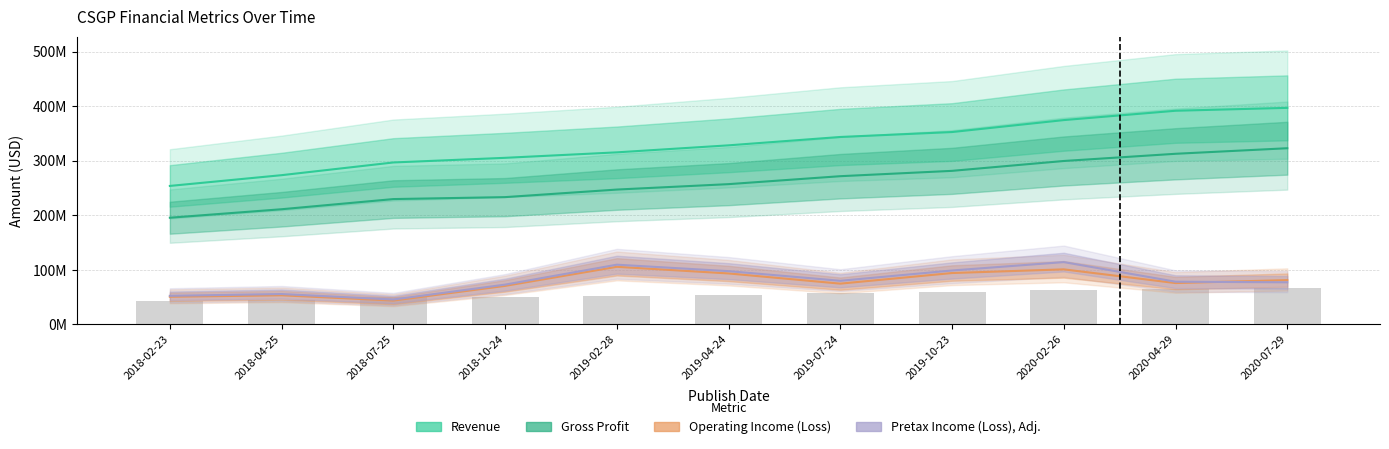

Which series has the widest spread of values?

Revenue